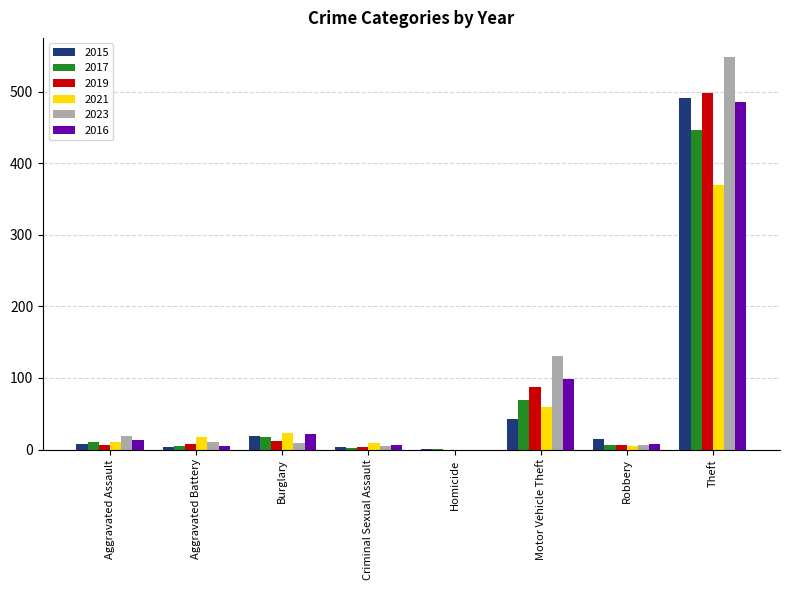

Does the chart contain stacked bars?

No